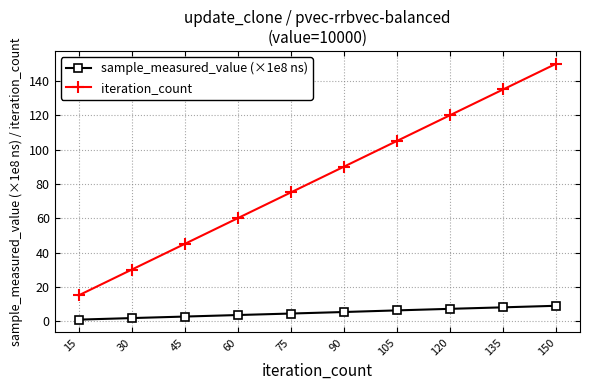

List the series in order of their peak value, lowest first.

sample_measured_value (×1e8 ns), iteration_count